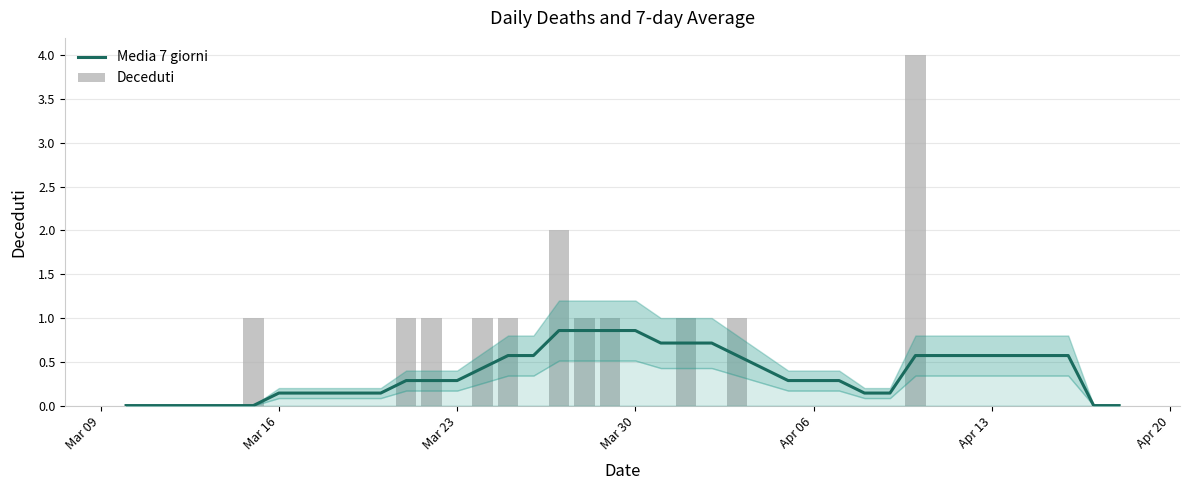

What is the maximum value for Media 7 giorni?

0.9